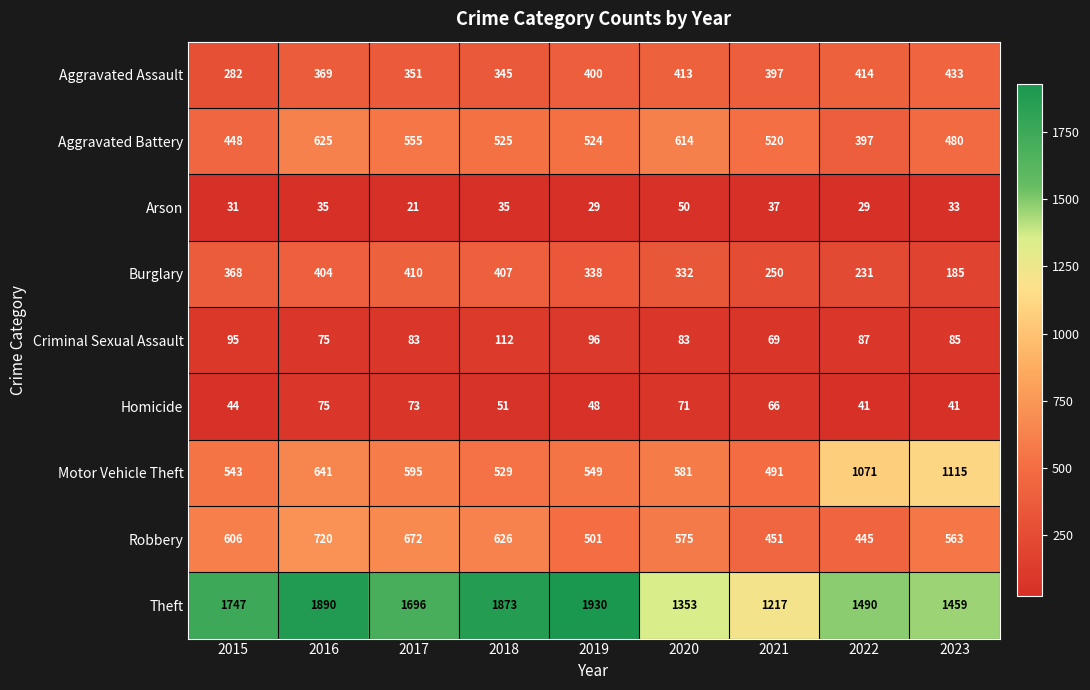

What is the average value of the Burglary series?

325